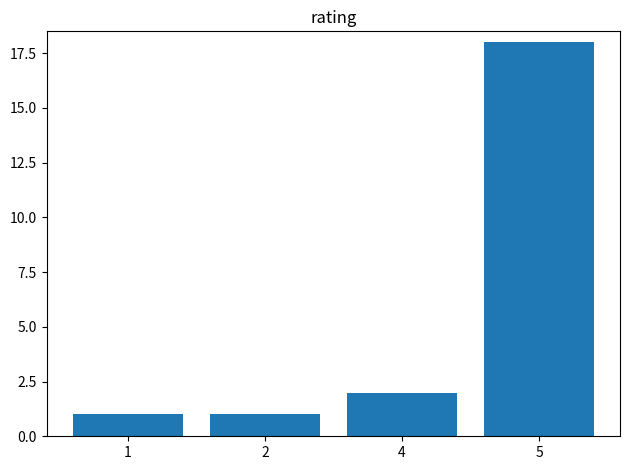

Which has a higher value, 4 or 2?

4